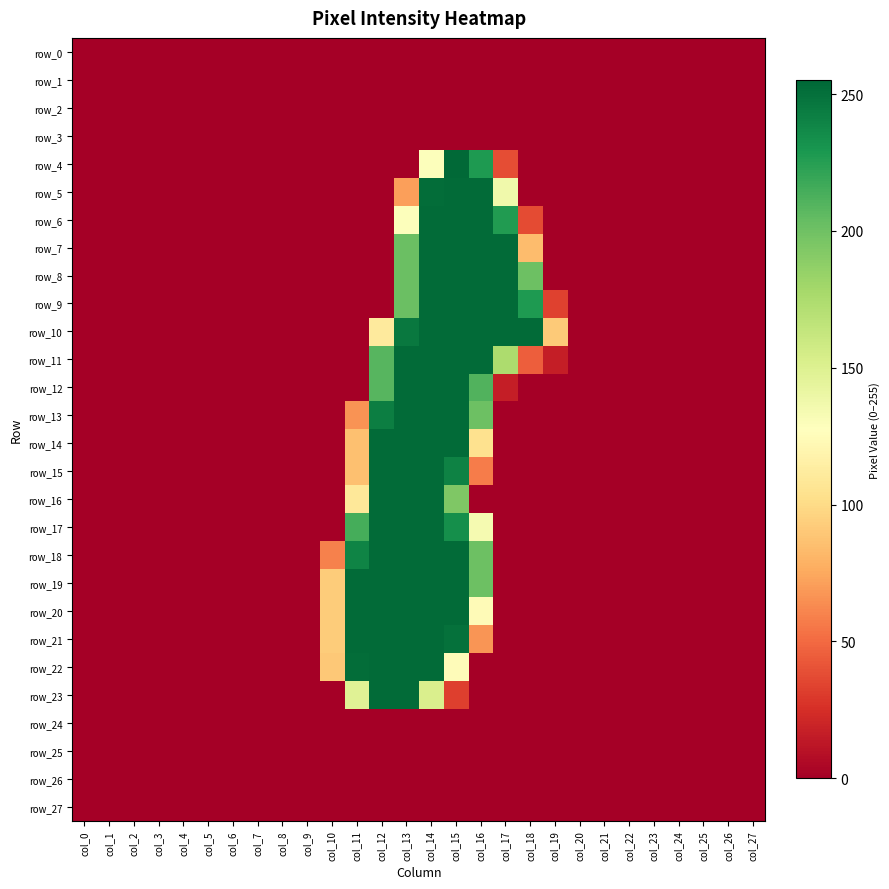

What is the difference between the maximum and minimum values in the row_11 series?

253